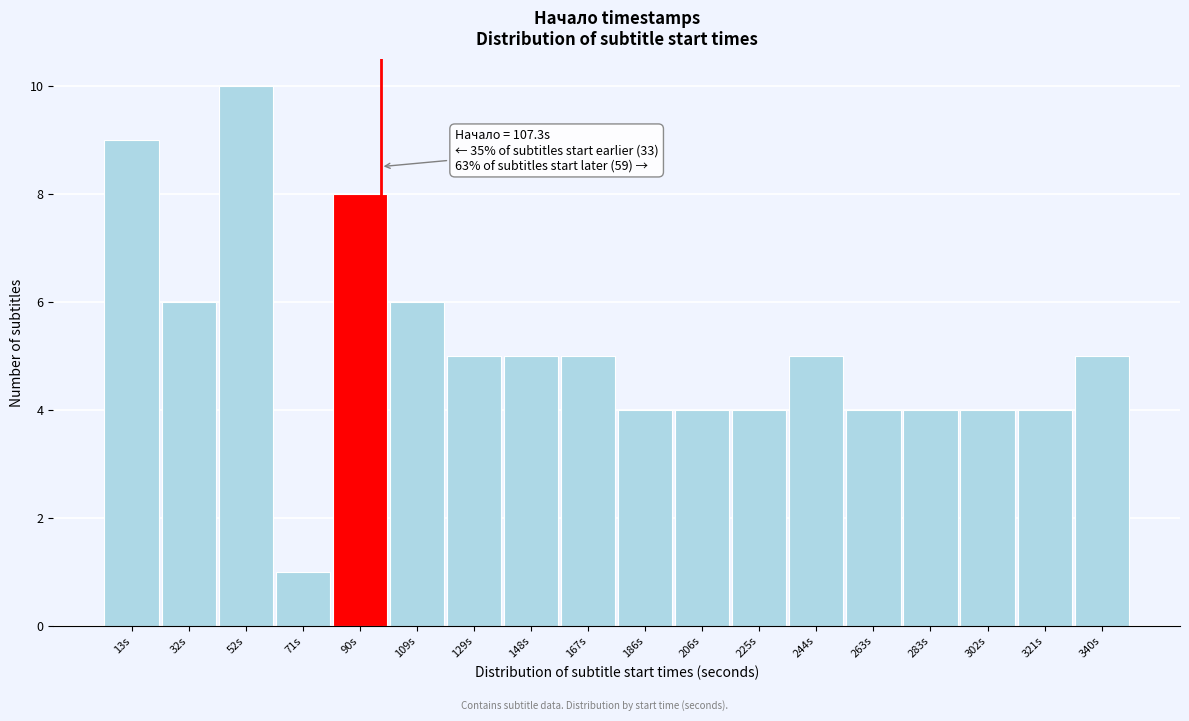

Reading right to left, extract all data points from this chart.

5	4	4	4	4	5	4	4	4	5	5	5	6	8	1	10	6	9